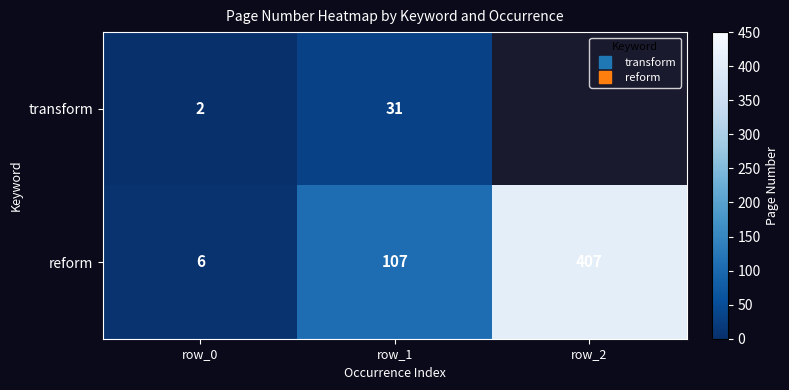

How many values in transform are above zero?

2